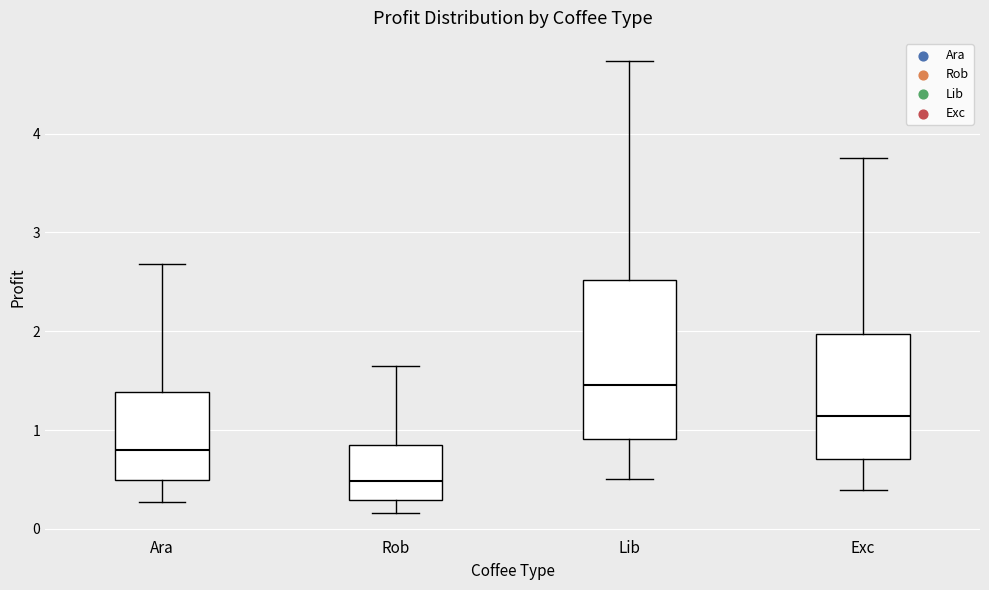

Where is the lower edge of the box for Exc on the y-axis? The values are not printed on the chart, so give them approximately, as read against the axis.

0.7